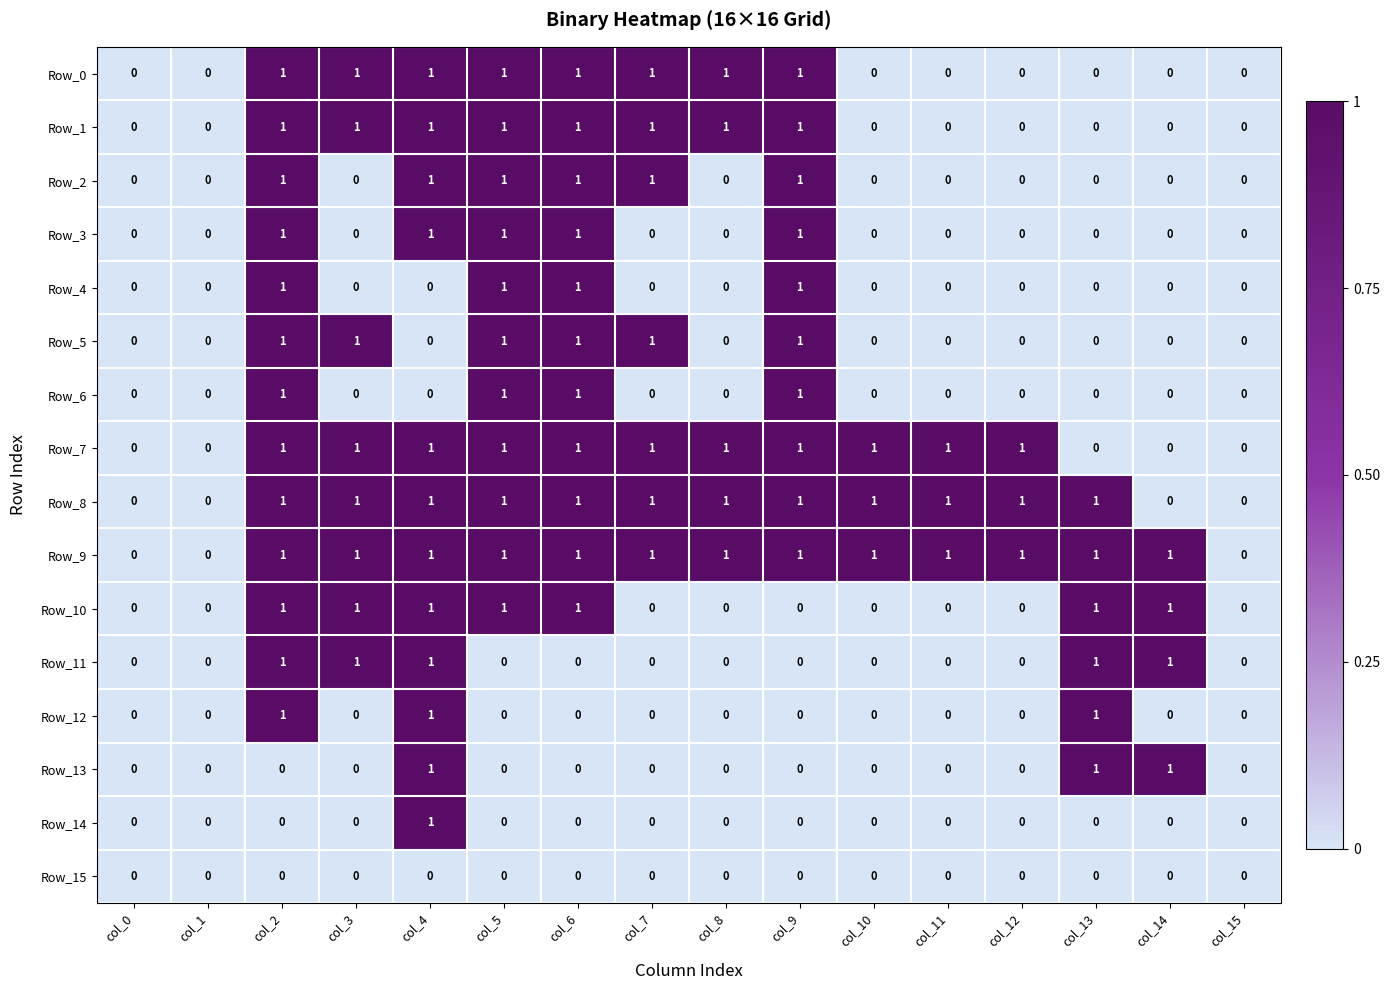

Is the value of Row_6 at col_9 greater than the value of Row_4 at col_7?

Yes